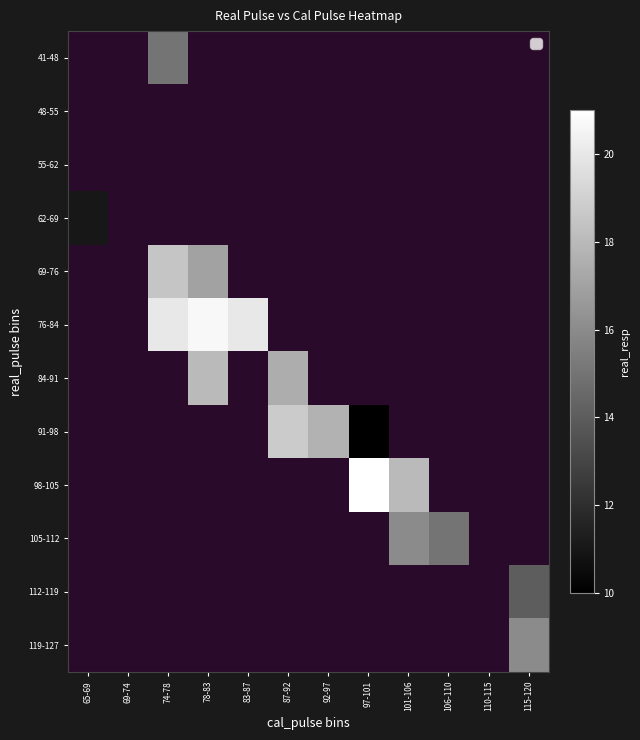

Is the value of 84-91 at 101-106 greater than the value of 91-98 at 110-115?

No